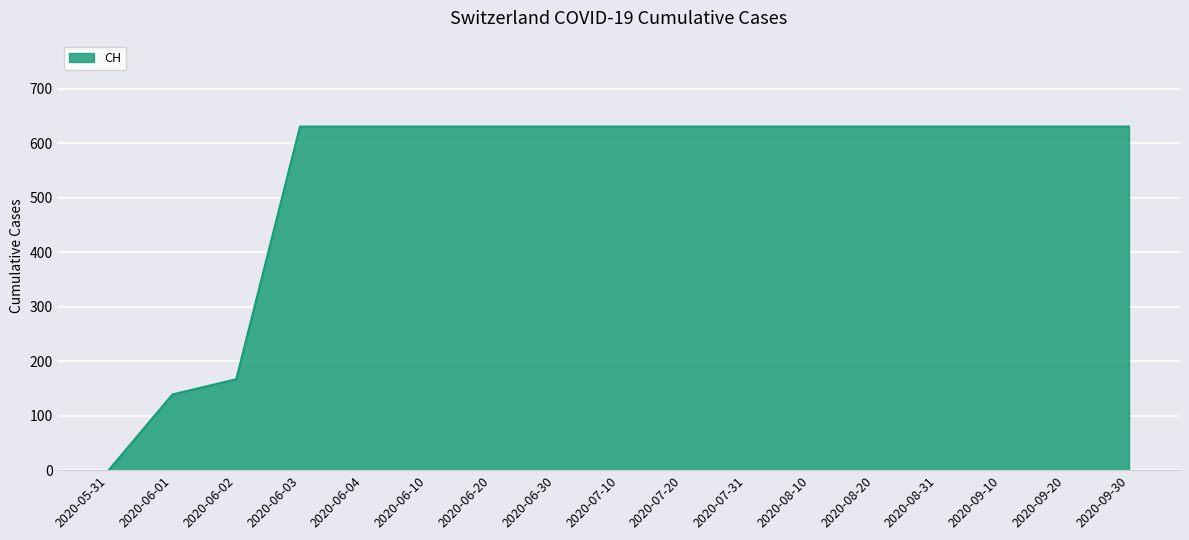

What is the change in value from 2020-06-02 to 2020-08-20?

+464